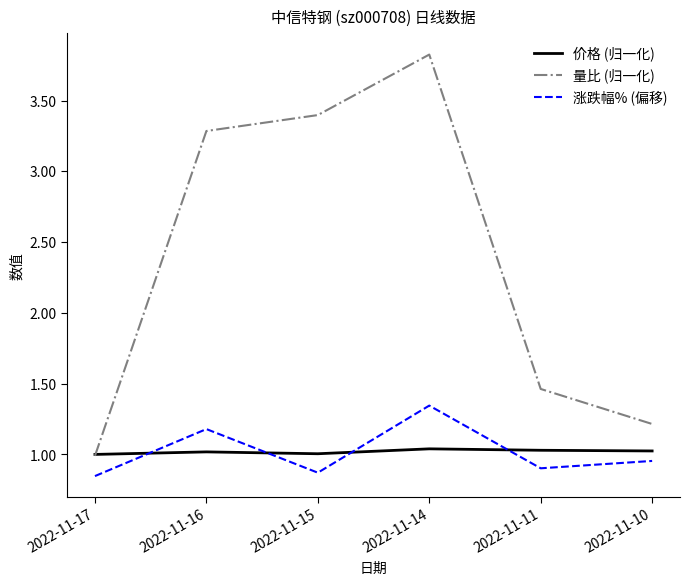

Which series ends up on top after the final intersection of 价格 (归一化) and 涨跌幅% (偏移)?

价格 (归一化)